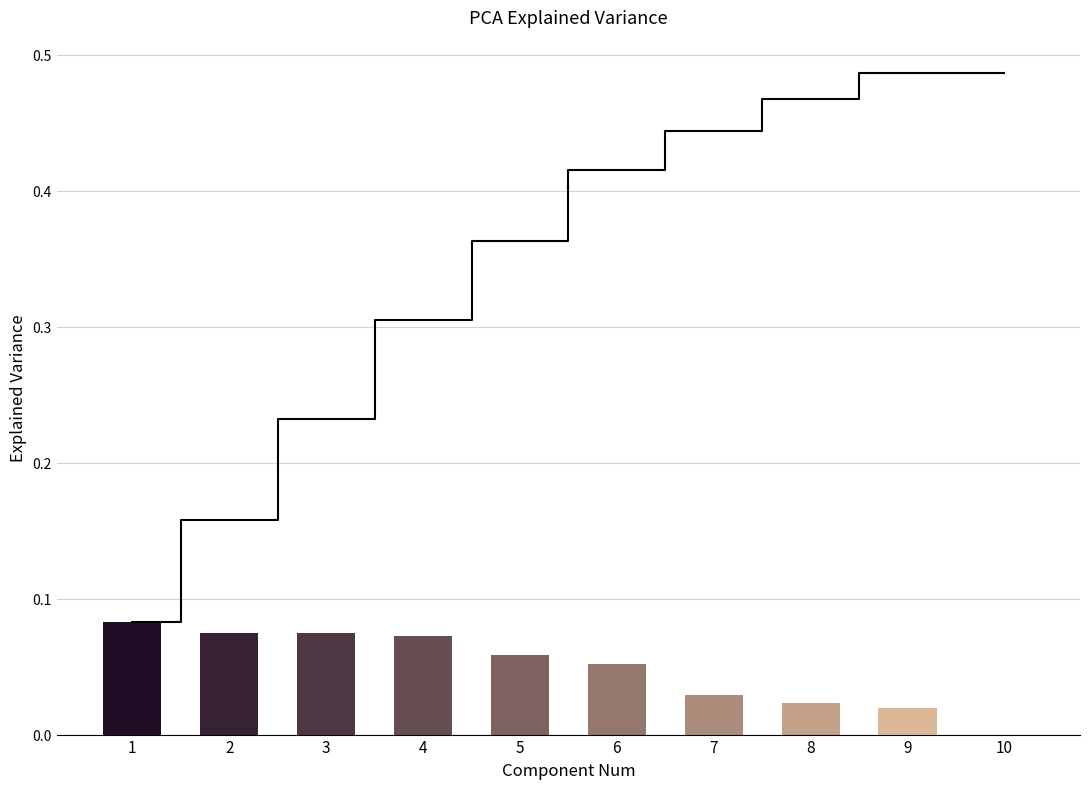

Count the values in the range 0 to 1.

10